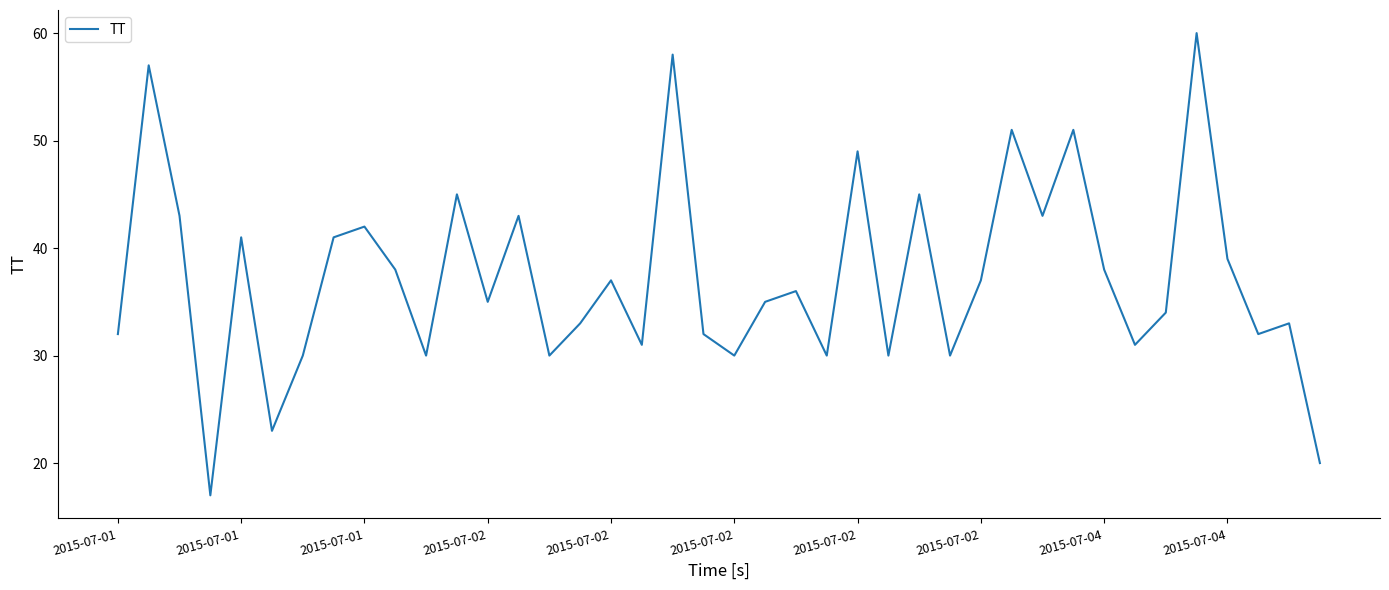

What is the difference between the maximum and minimum values?

43